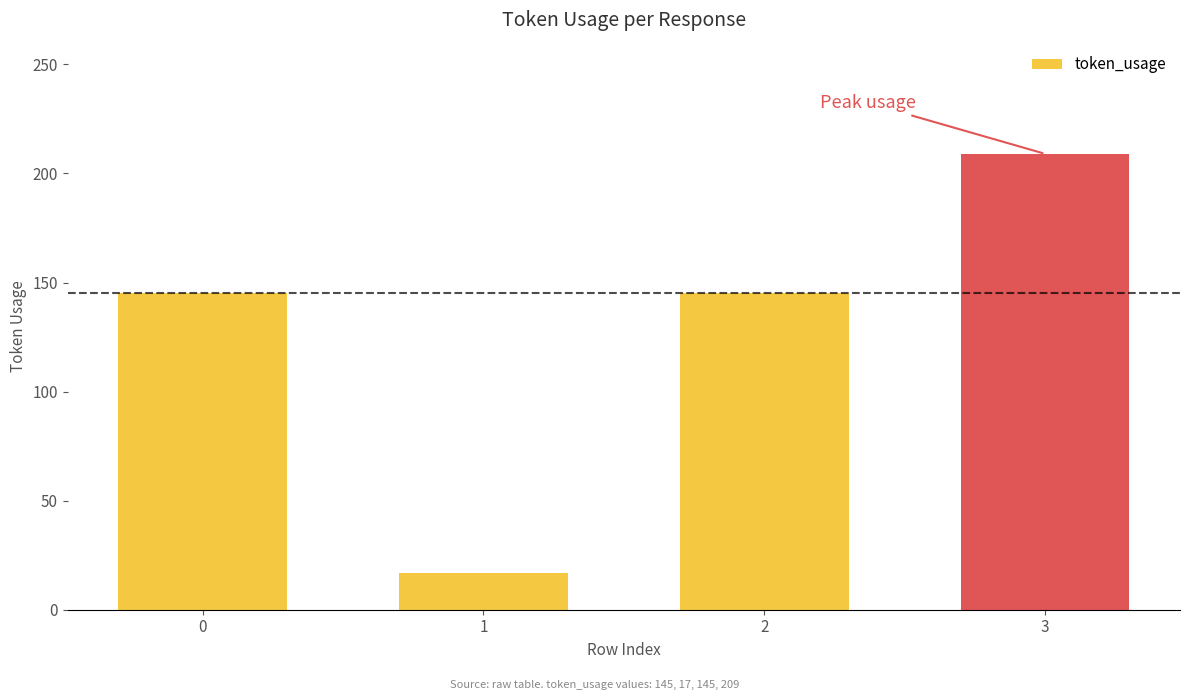

Reading right to left, list all the values displayed in this chart.

209	145	17	145